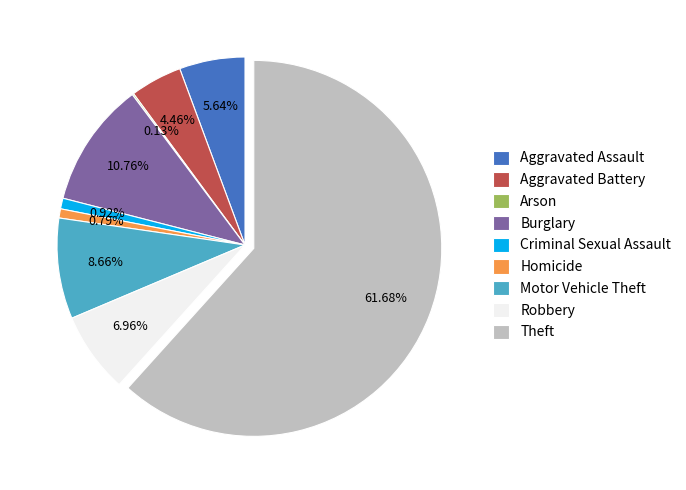

To the nearest percent, what portion does Criminal Sexual Assault represent?

1%